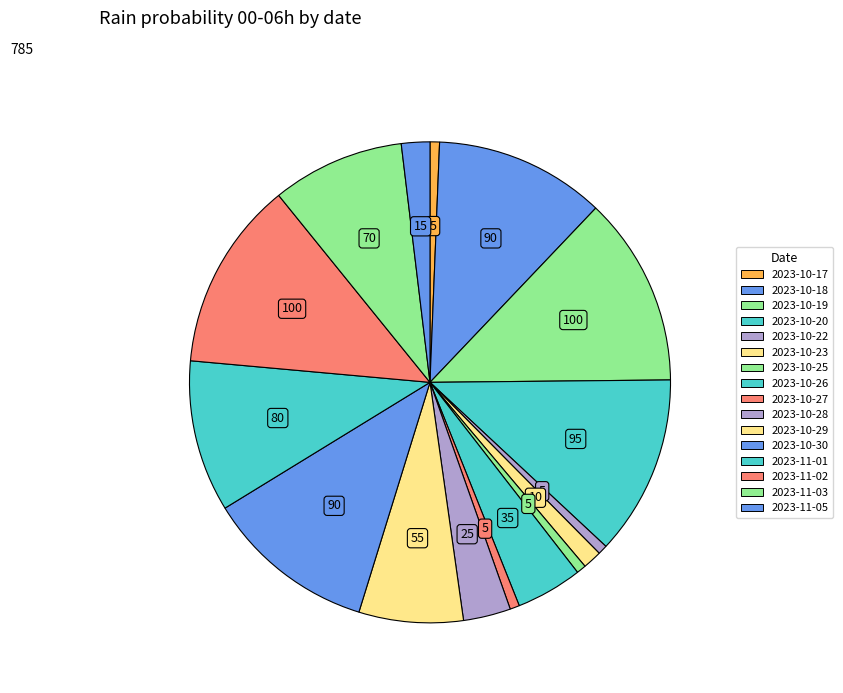

How many segments does this pie chart have?

16